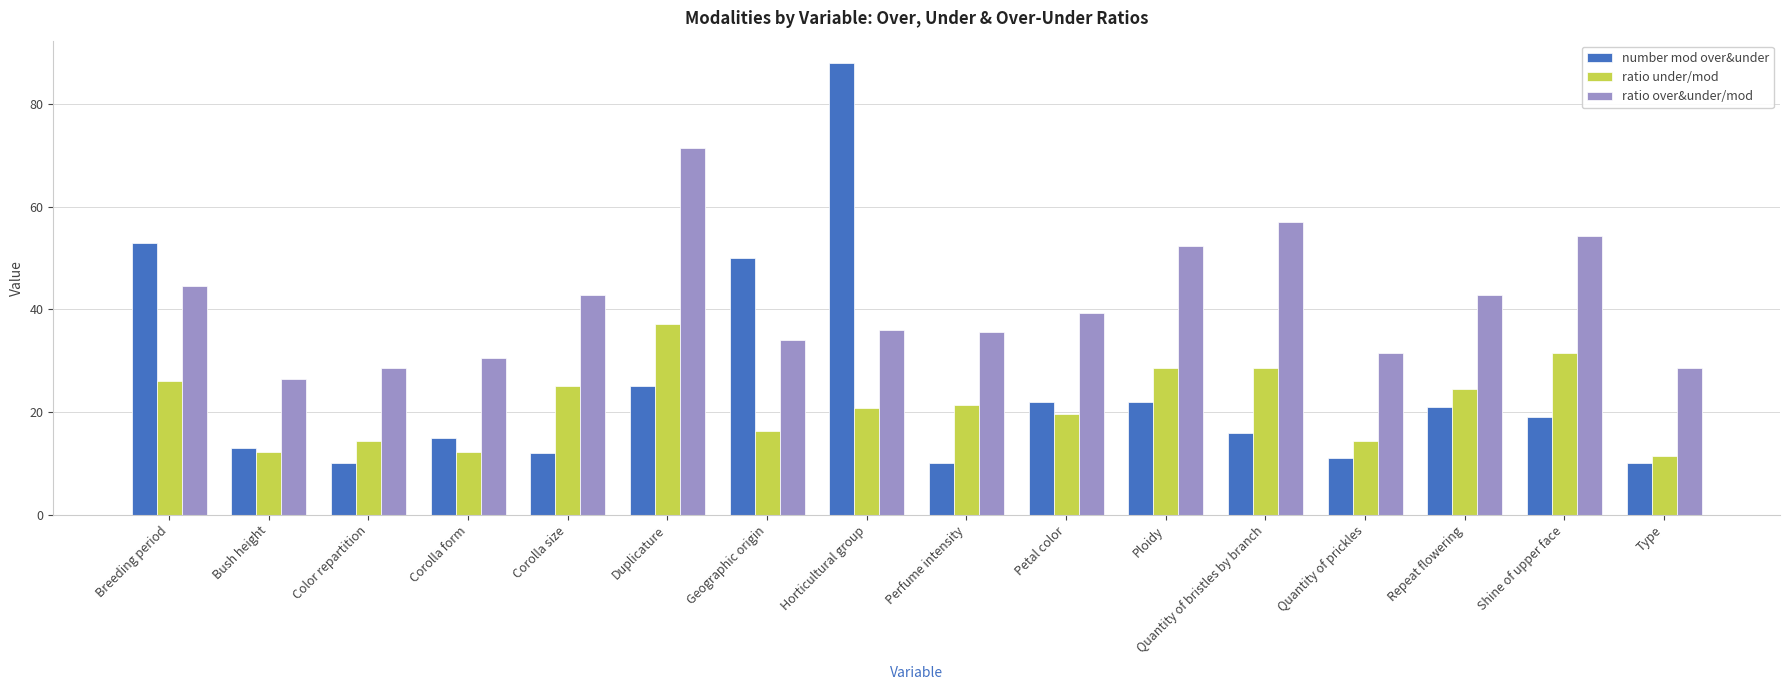

What is the approximate value of number mod over&under at Corolla form?

15.0